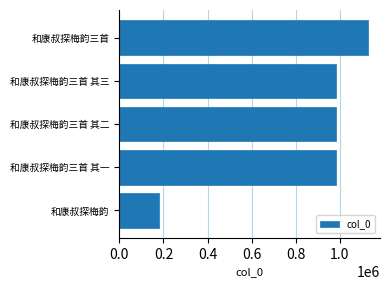

How many categories are shown in the chart?

5